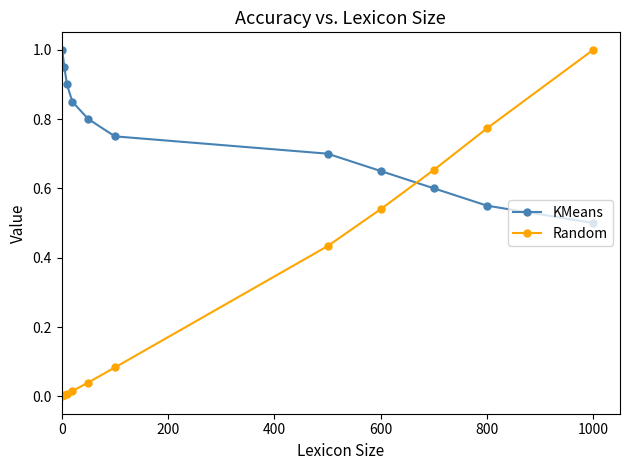

Which series has the largest range (max minus min)?

Random